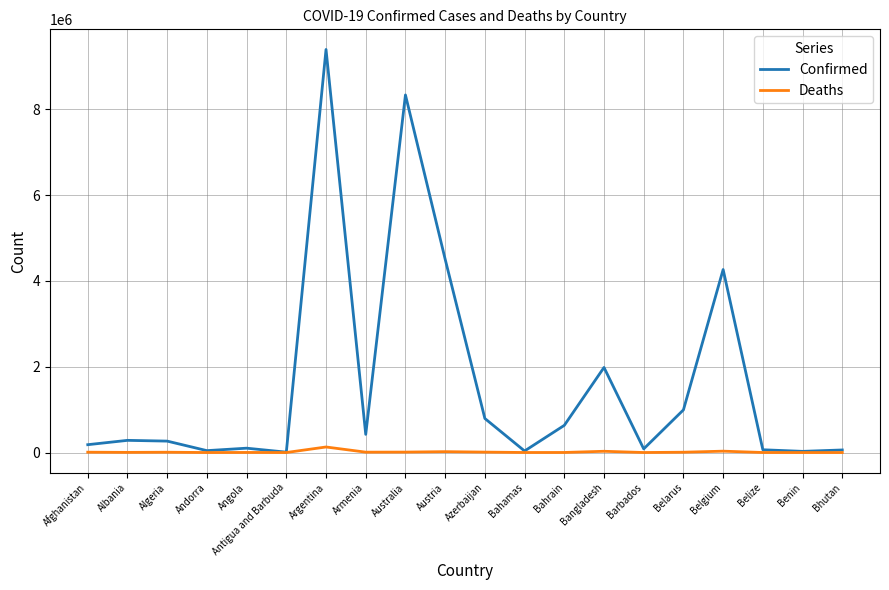

List the series in order of their overall mean, highest first.

Confirmed, Deaths